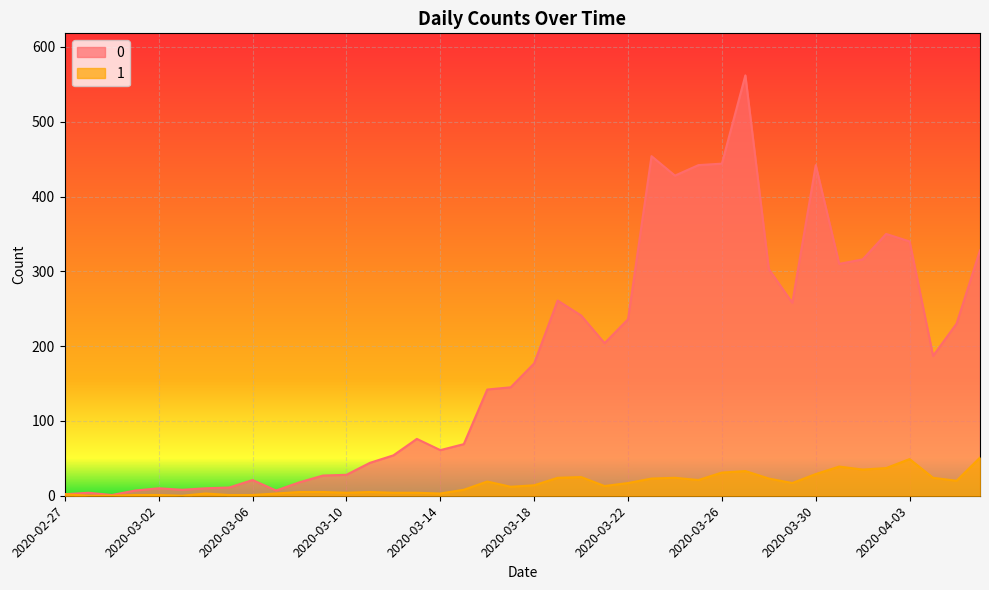

Which has a higher value, 2020-04-02 or 2020-03-18?

2020-04-02